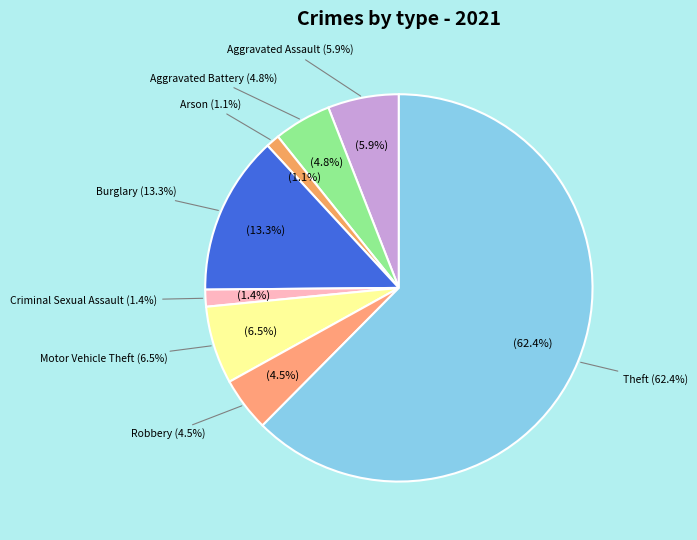

Count the number of slices in the pie.

8